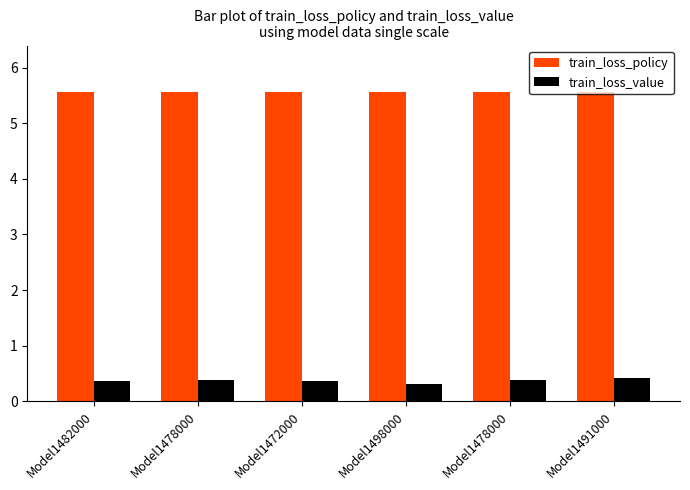

What are all the series names shown in the legend?

train_loss_policy, train_loss_value